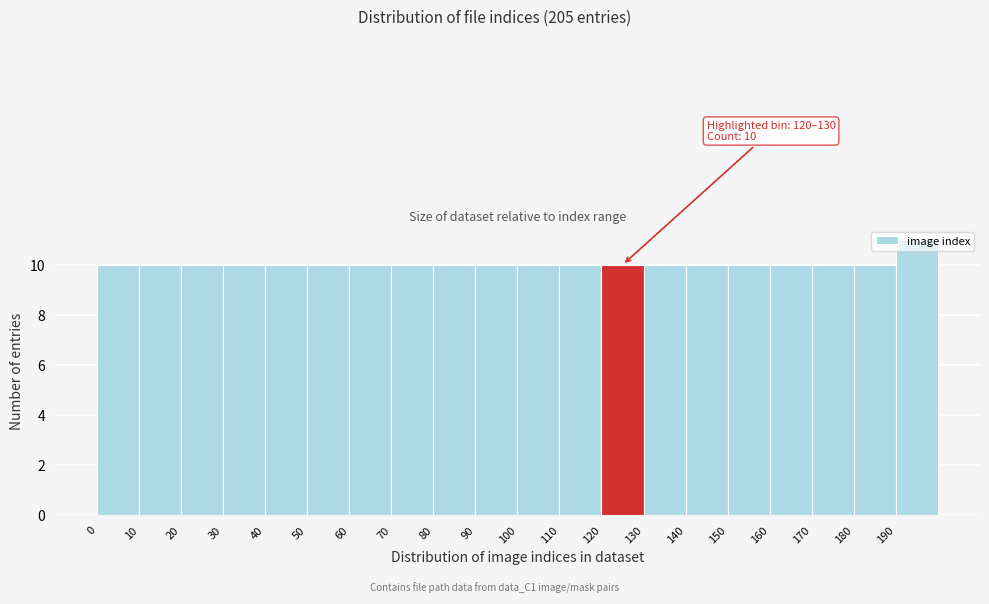

Which range on the x-axis has the tallest bar?

190 to 200